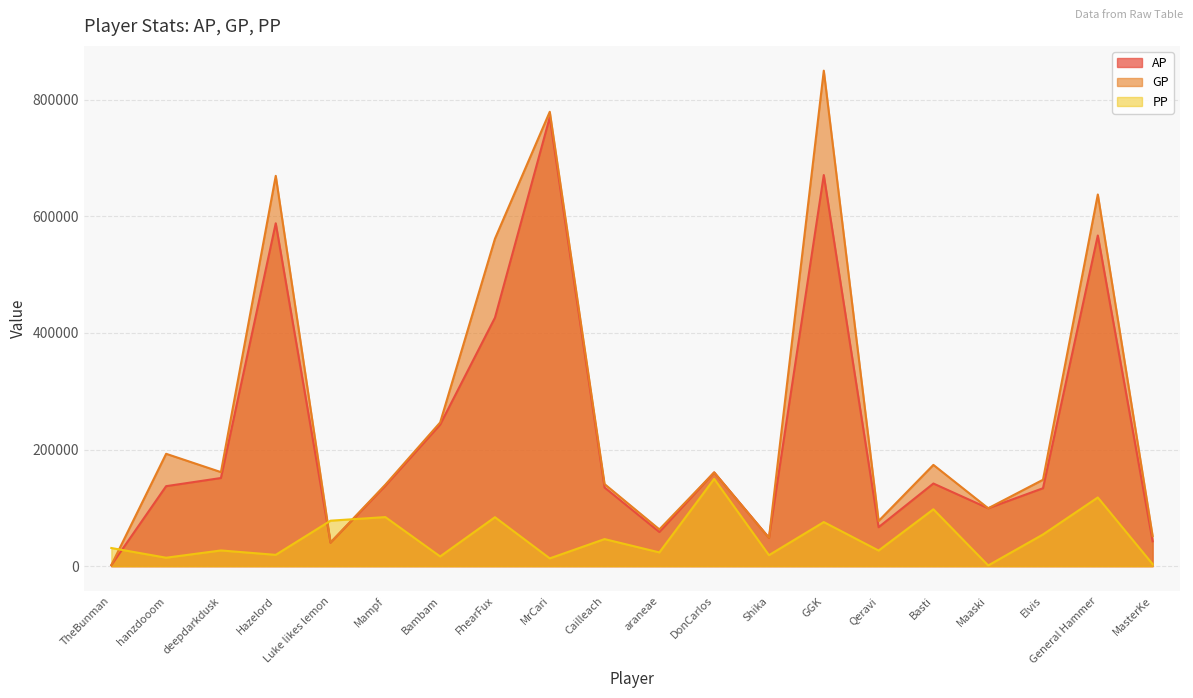

How many times do GP and PP cross each other?

3